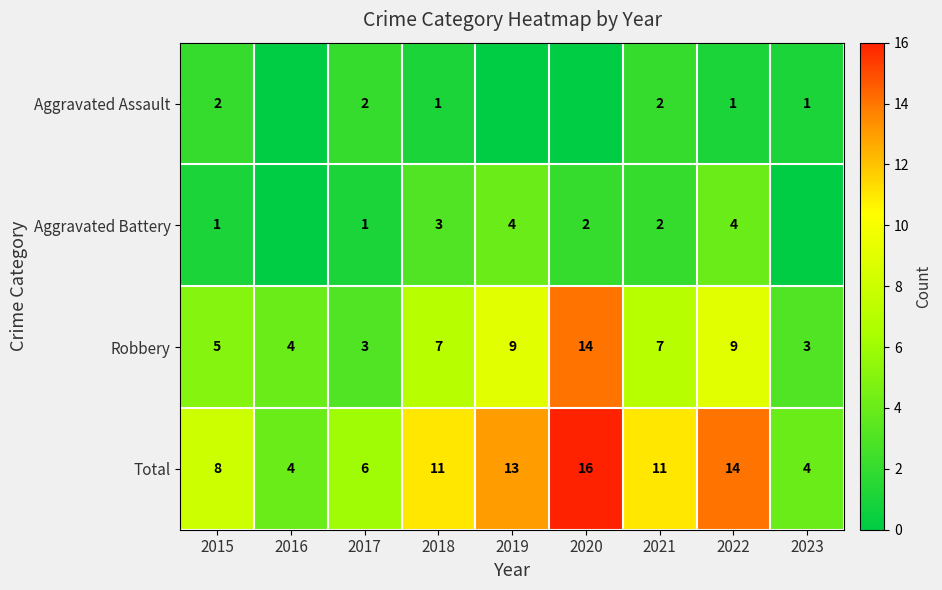

True or false: Robbery has a value of 13 at 2019.

False